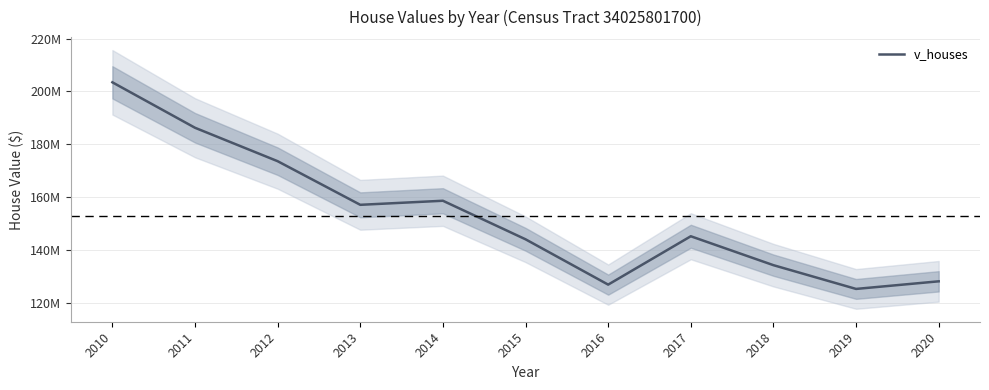

What is the average value?

152999555